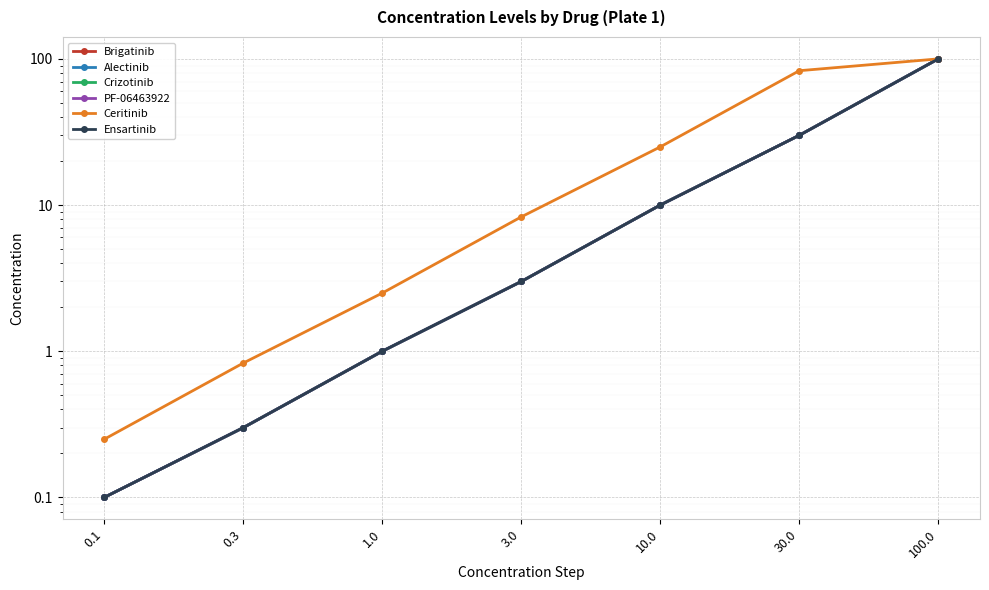

What is the sum of the Ensartinib values at 10.0 and 1.0?

11.0